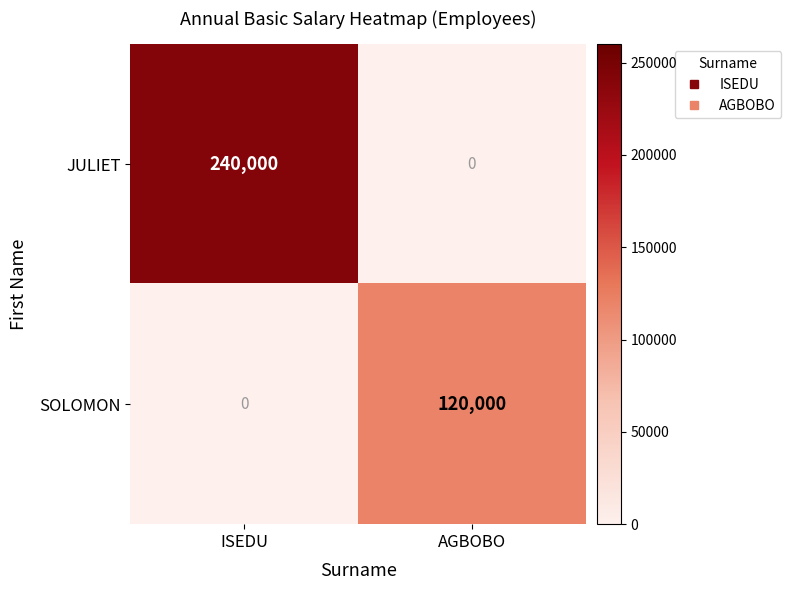

The JULIET series shows 240000 at ISEDU. True or false?

True